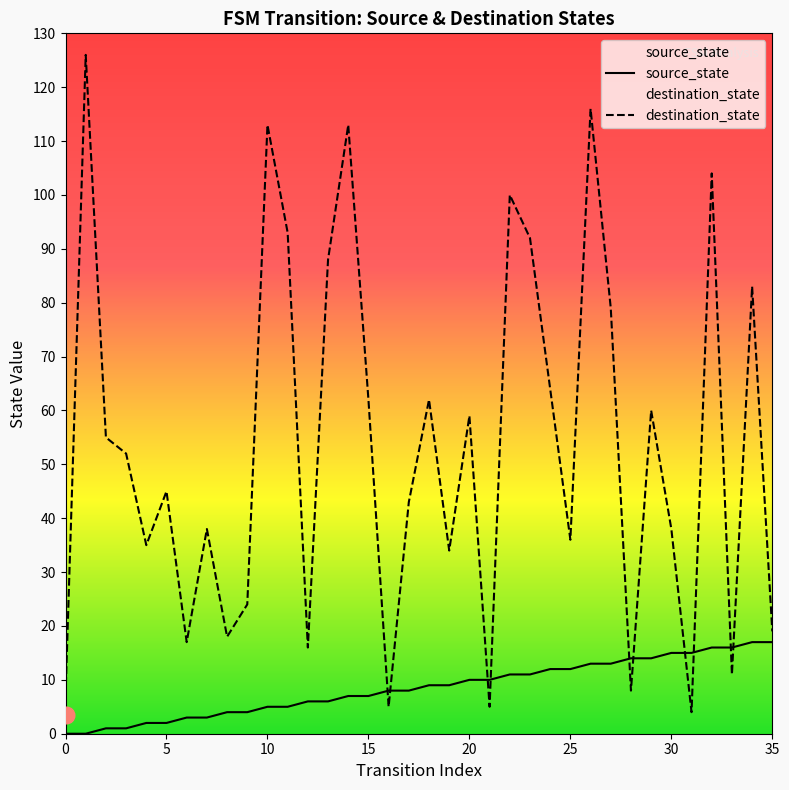

Reading right to left, transcribe all the data shown in this chart.

source_state: 17	17	16	16	15	15	14	14	13	13	12	12	11	11	10	10	9	9	8	8	7	7	6	6	5	5	4	4	3	3	2	2	1	1	0	0
destination_state: 19	83	11	104	4	38	60	8	79	116	36	64	92	100	5	59	34	62	43	5	62	113	88	16	93	113	24	18	38	17	45	35	52	55	126	7